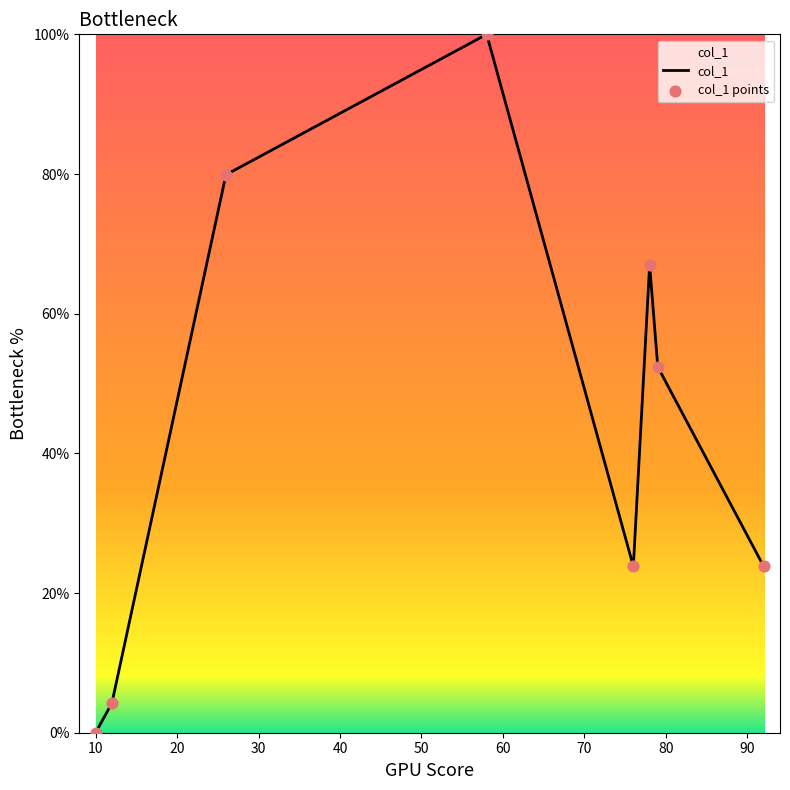

What is the average value?

43.9